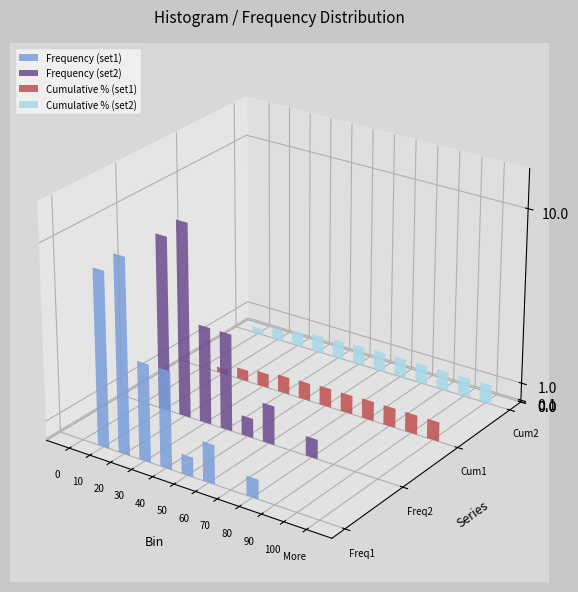

How many positive values does the CumPct_1 series have?

11